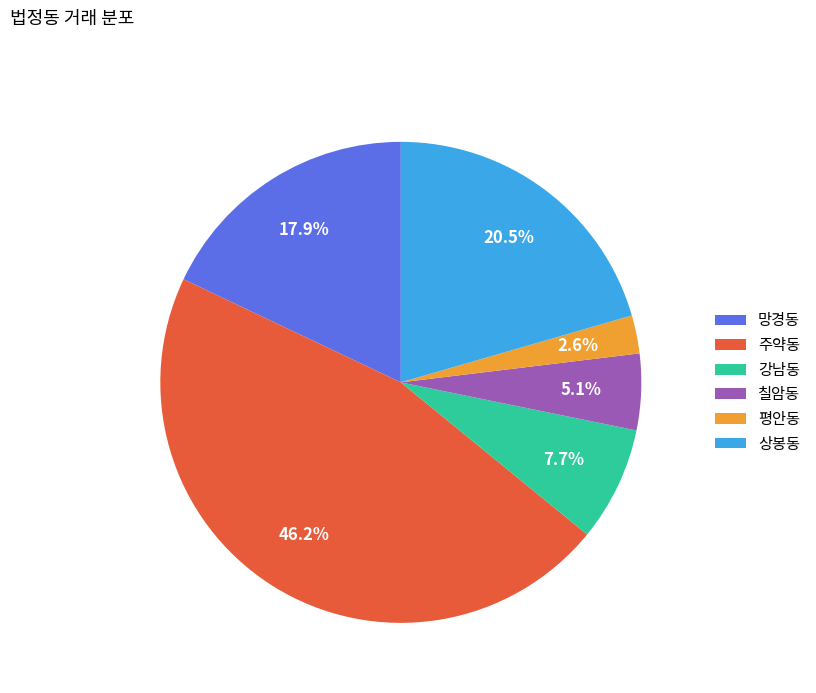

Between 상봉동 and 주약동, which is larger?

주약동